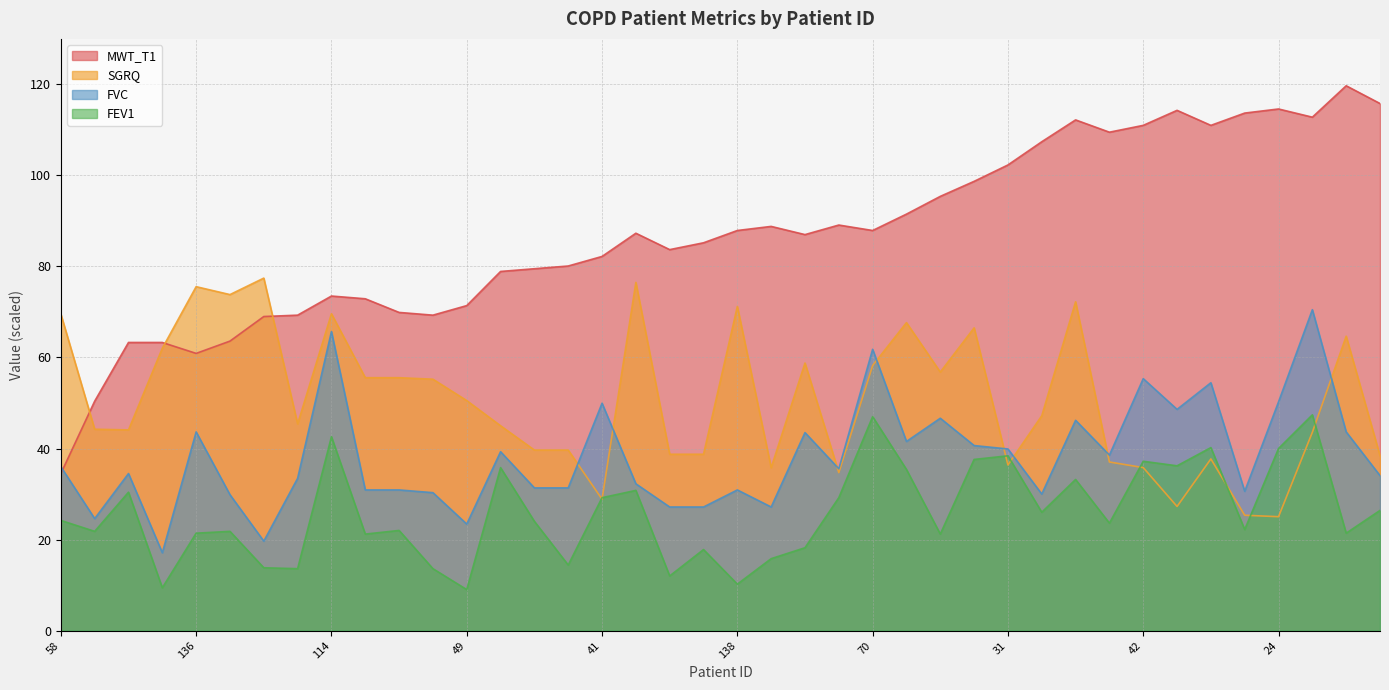

True or false: FEV1 has a value of 38.5 at 58.

False